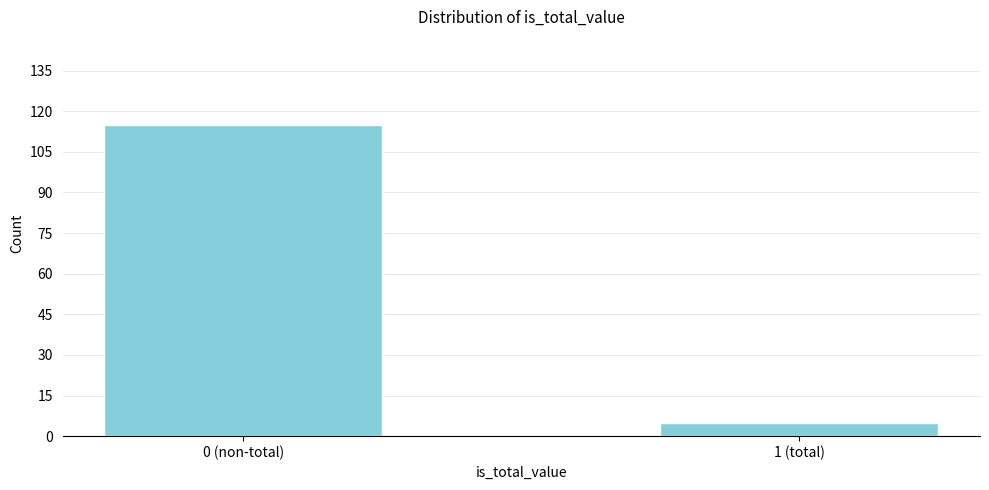

Reading right to left, what are all the values shown in this chart?

1 (total)=5	0 (non-total)=115